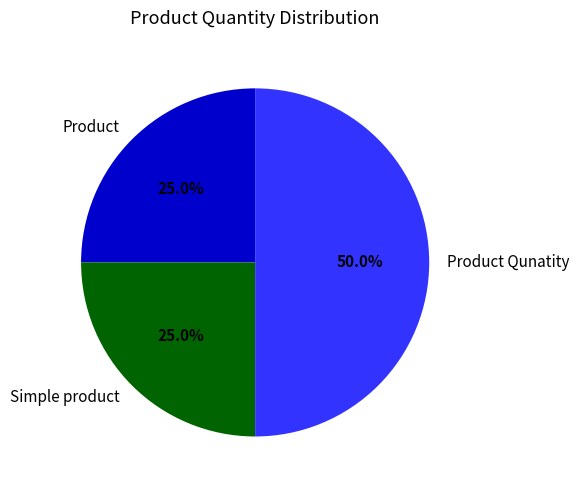

Which category has the biggest portion of the pie?

Product Qunatity